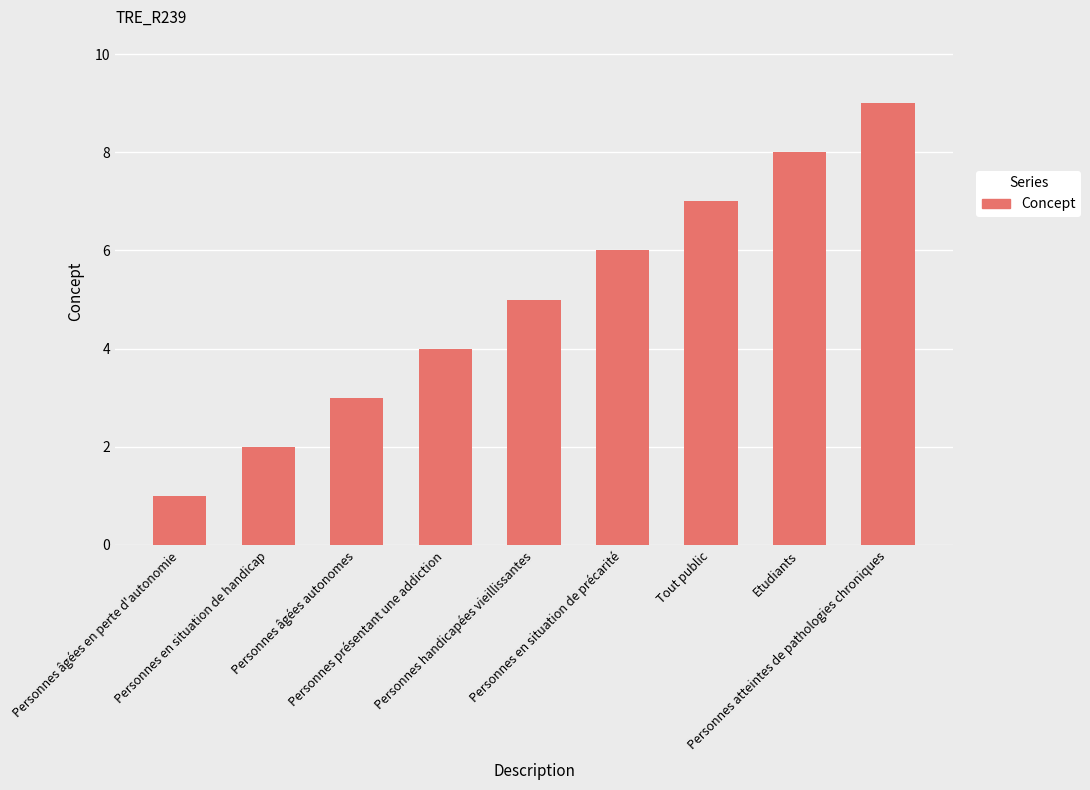

Which category has the highest value across all series?

Personnes atteintes de pathologies chroniques